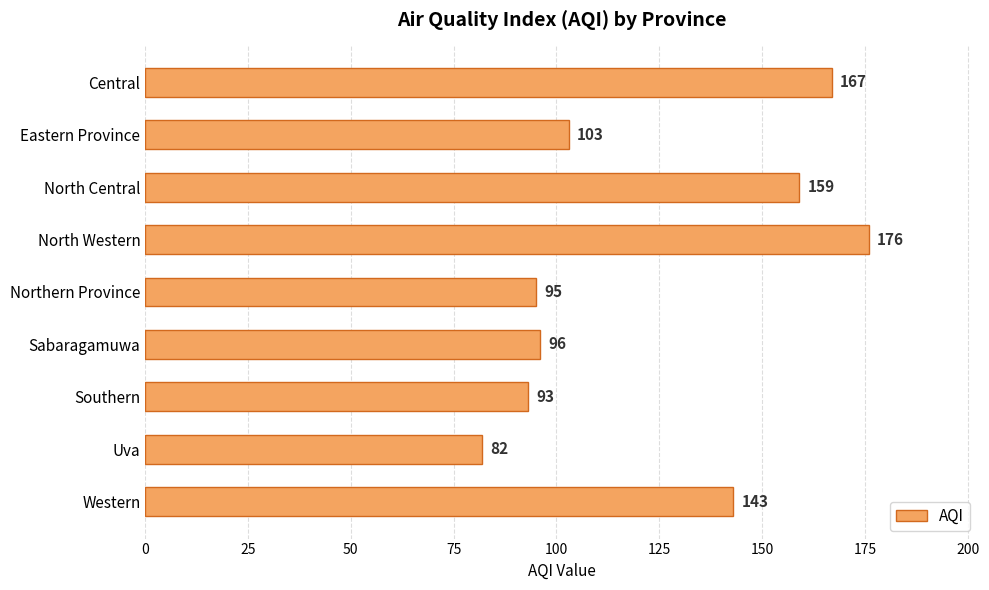

Where is the data nearest to the value 129?

Western